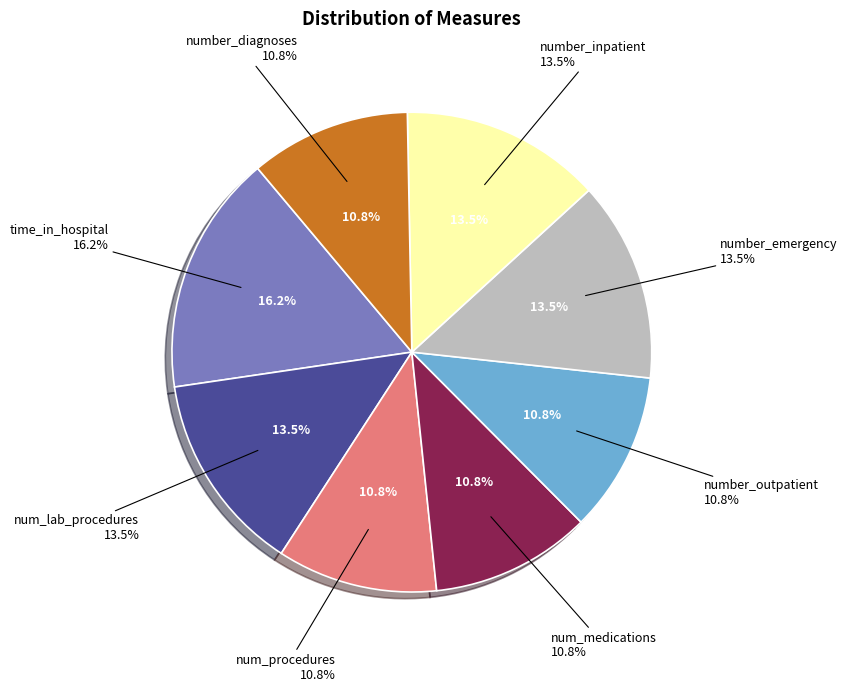

Is it true that number_outpatient is 11% of the pie?

True